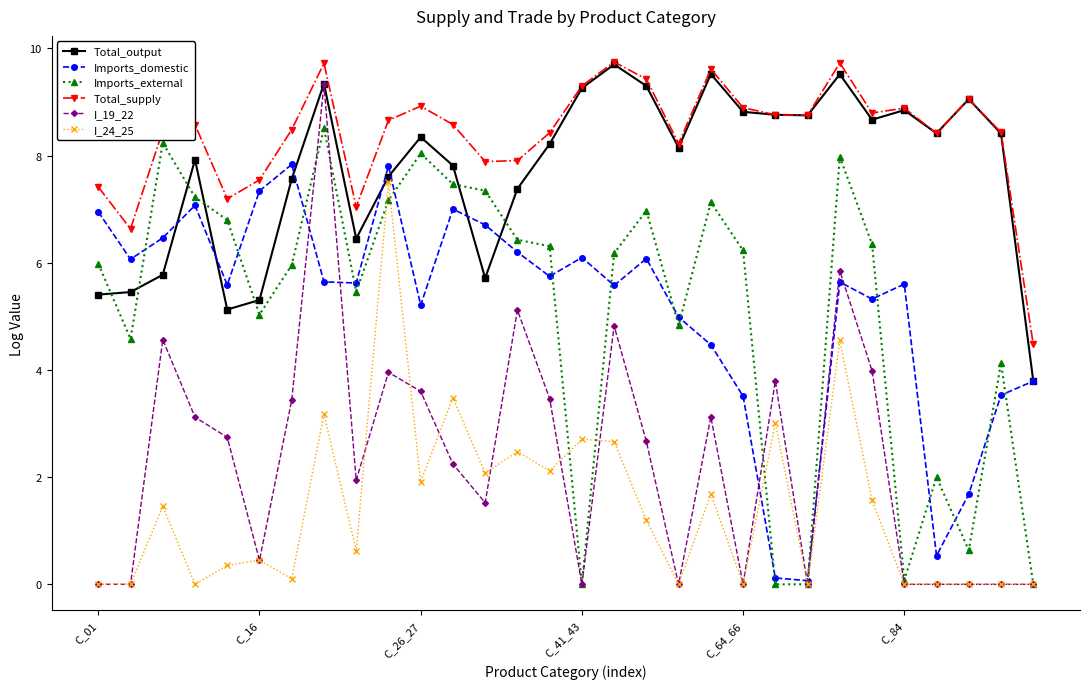

After their last crossing, which series has the higher values: Imports_external or Total_output?

Total_output